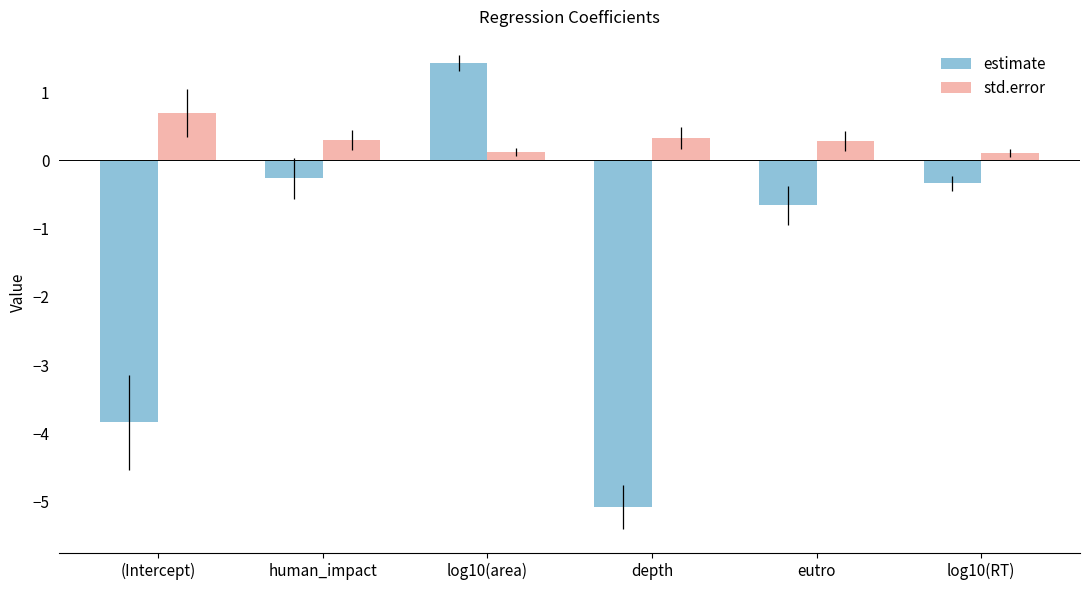

Is the value of std.error at log10(area) greater than the value of estimate at eutro?

Yes